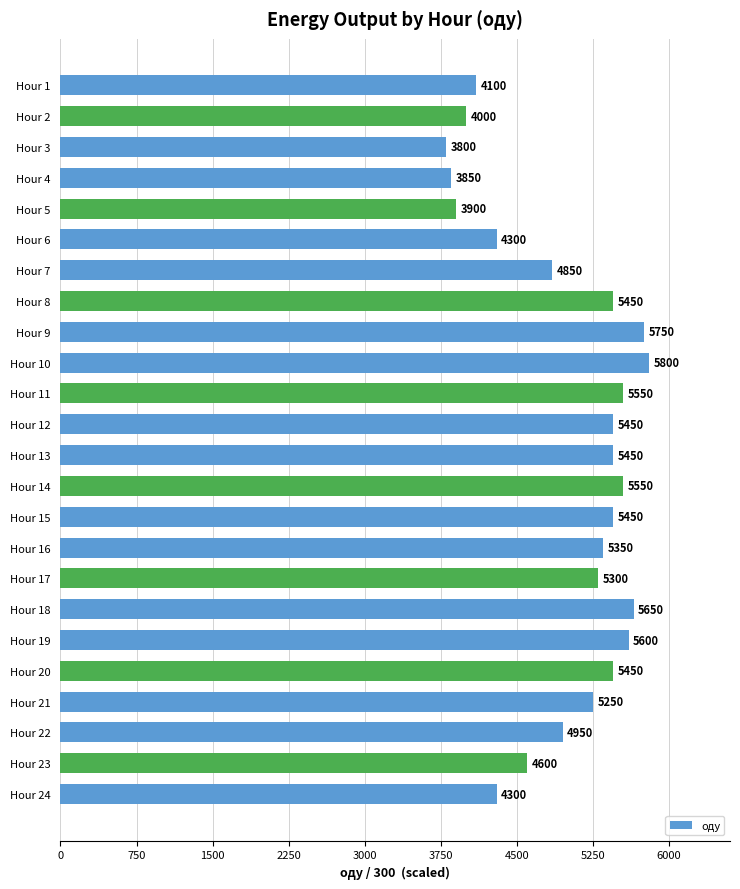

Are the bars horizontal?

Yes